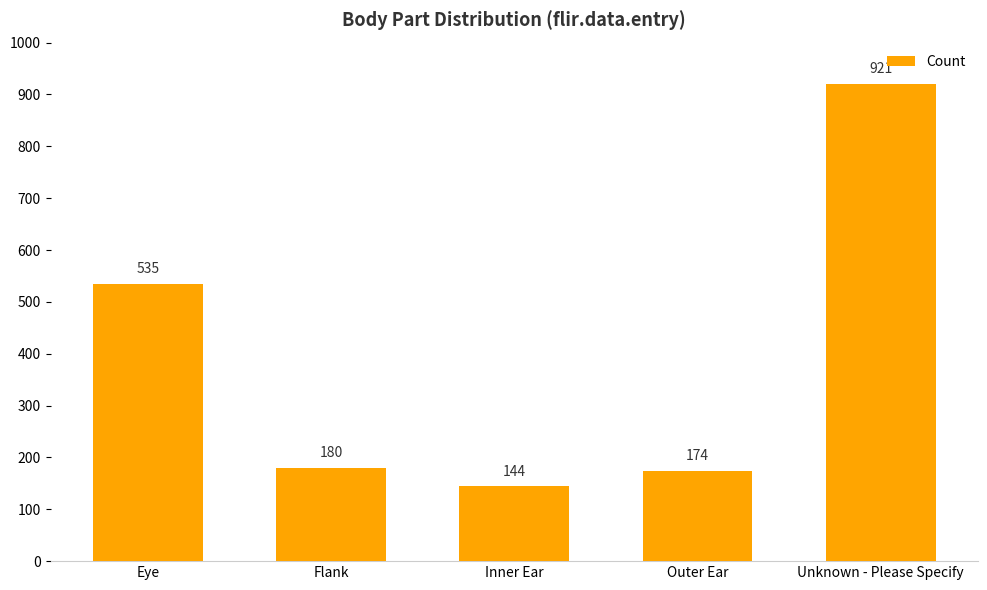

Rank the categories by value from highest to lowest.

Unknown - Please Specify, Eye, Flank, Outer Ear, Inner Ear